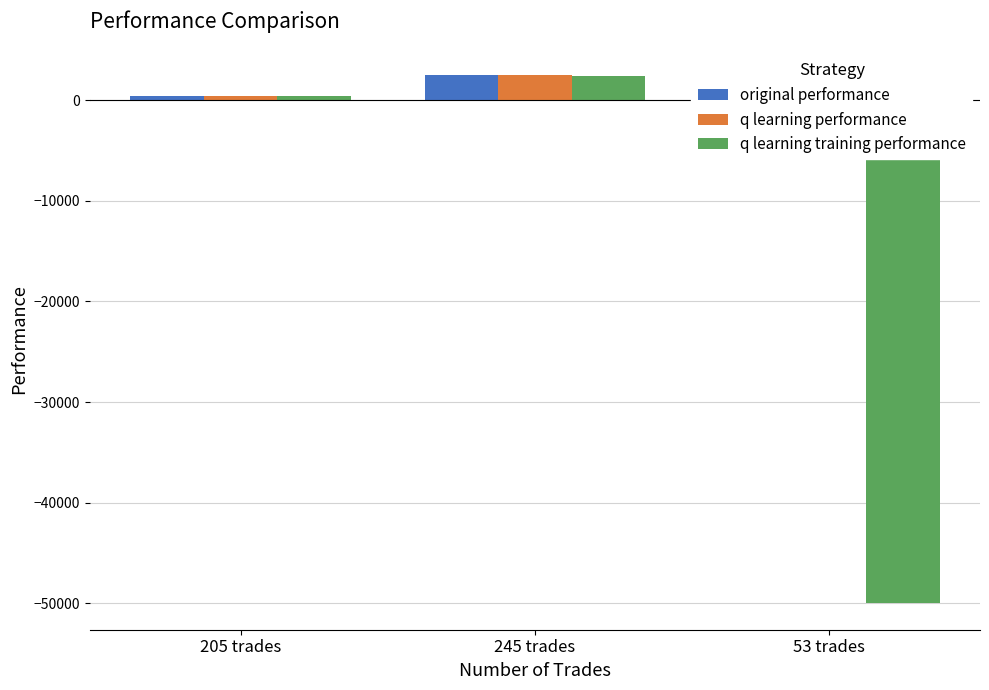

How many values in the original performance series exceed 384?

2